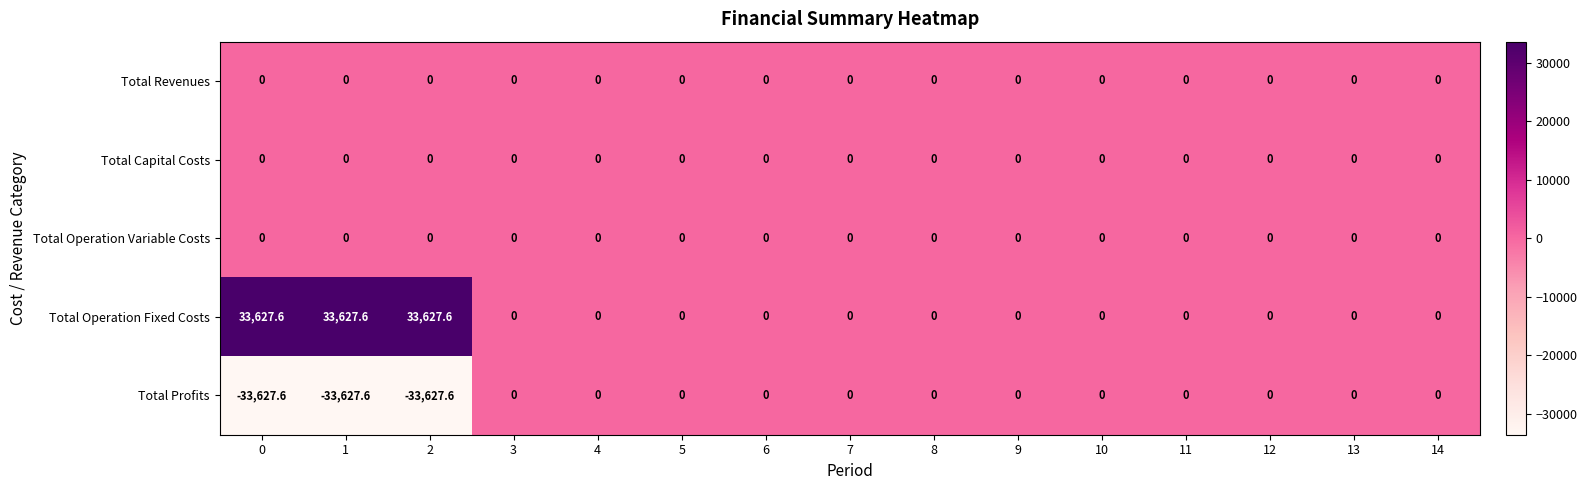

Which series has the largest total across all categories?

Total Operation Fixed Costs